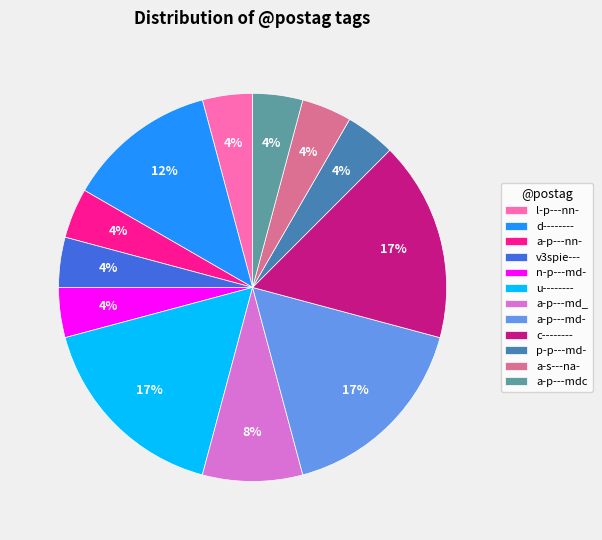

Is it true that l-p---nn- is 4% of the pie?

True